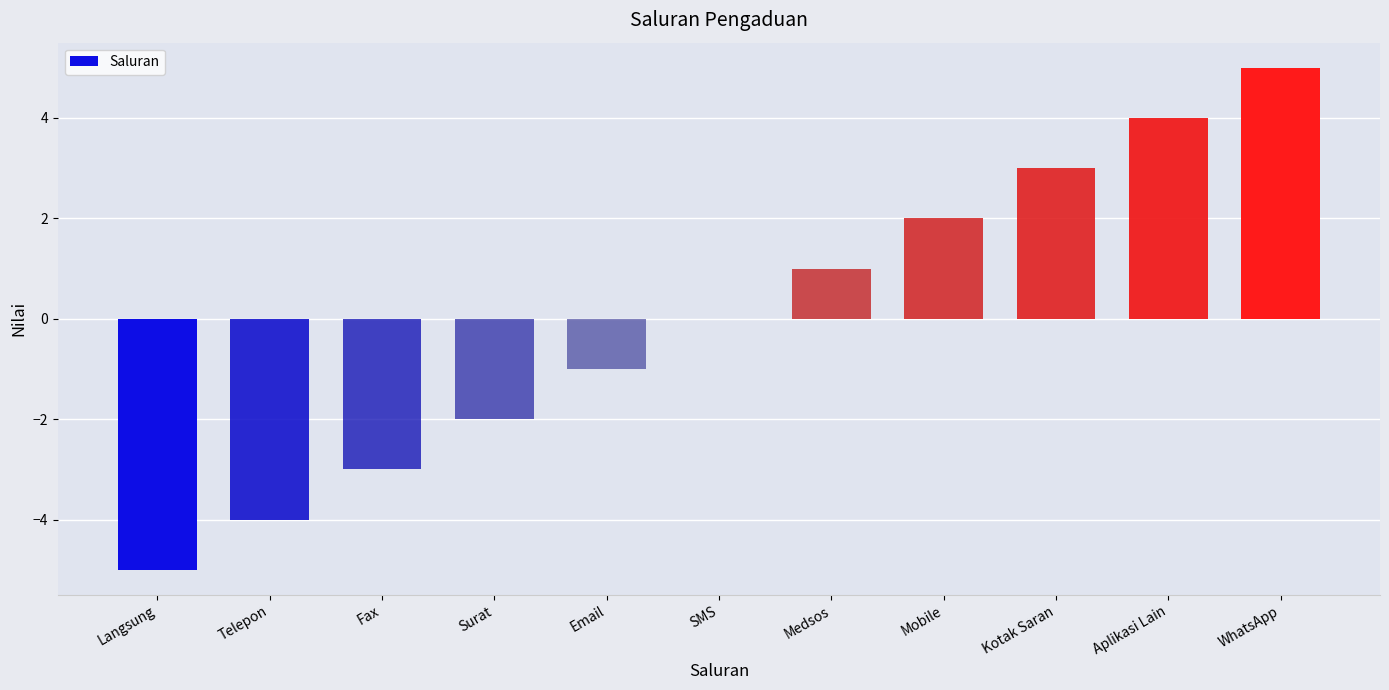

Which category has the highest value across all series?

WhatsApp